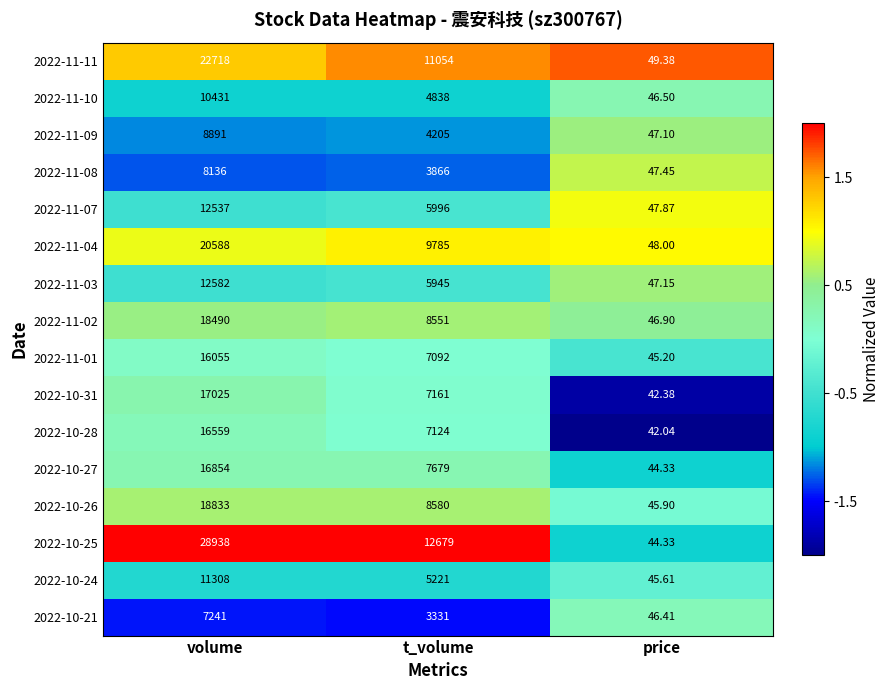

At which label does 2022-10-27 reach its minimum?

price